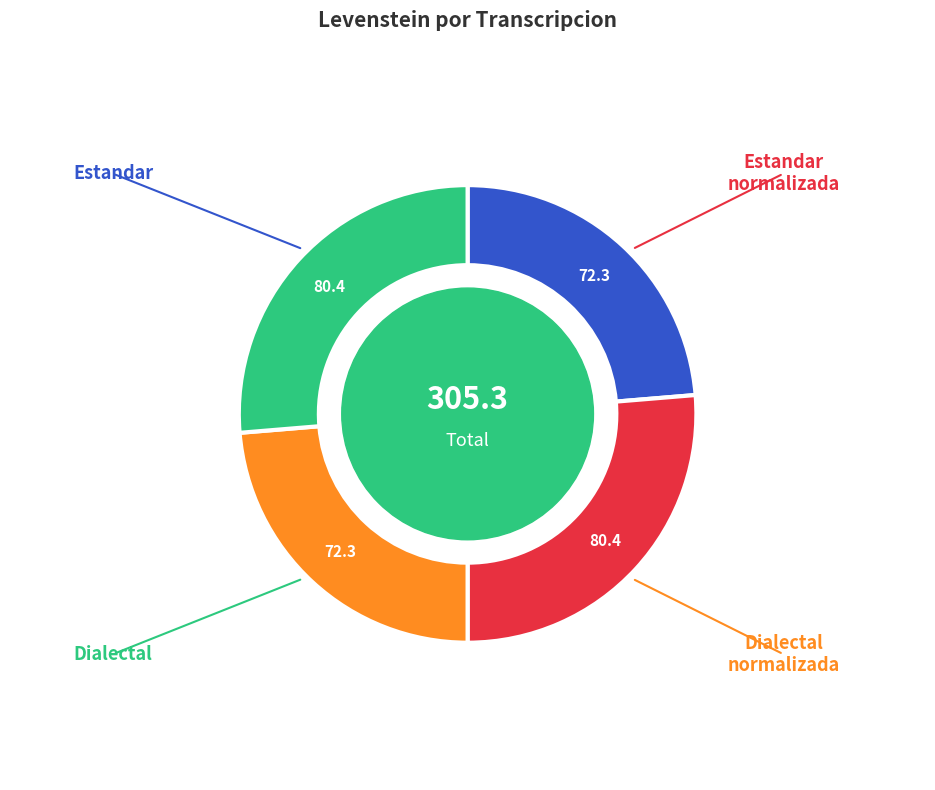

Is there a majority slice in this chart?

No